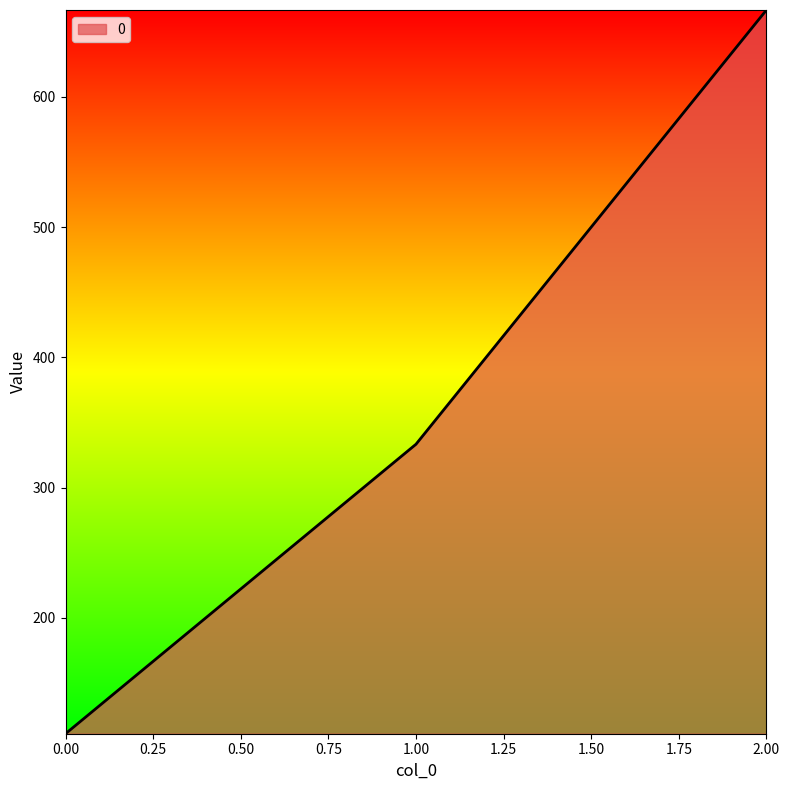

What is the approximate value at 2.00?

666.7